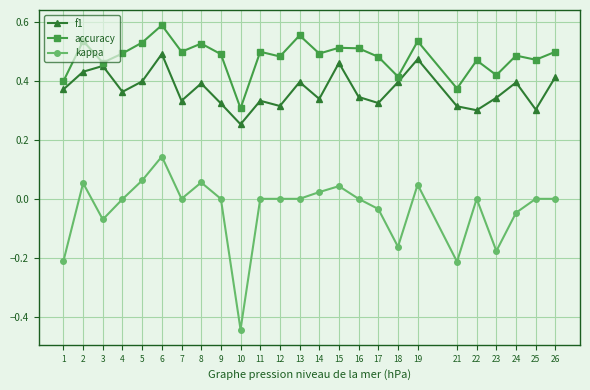

Which category has the highest value in the f1 series?

6